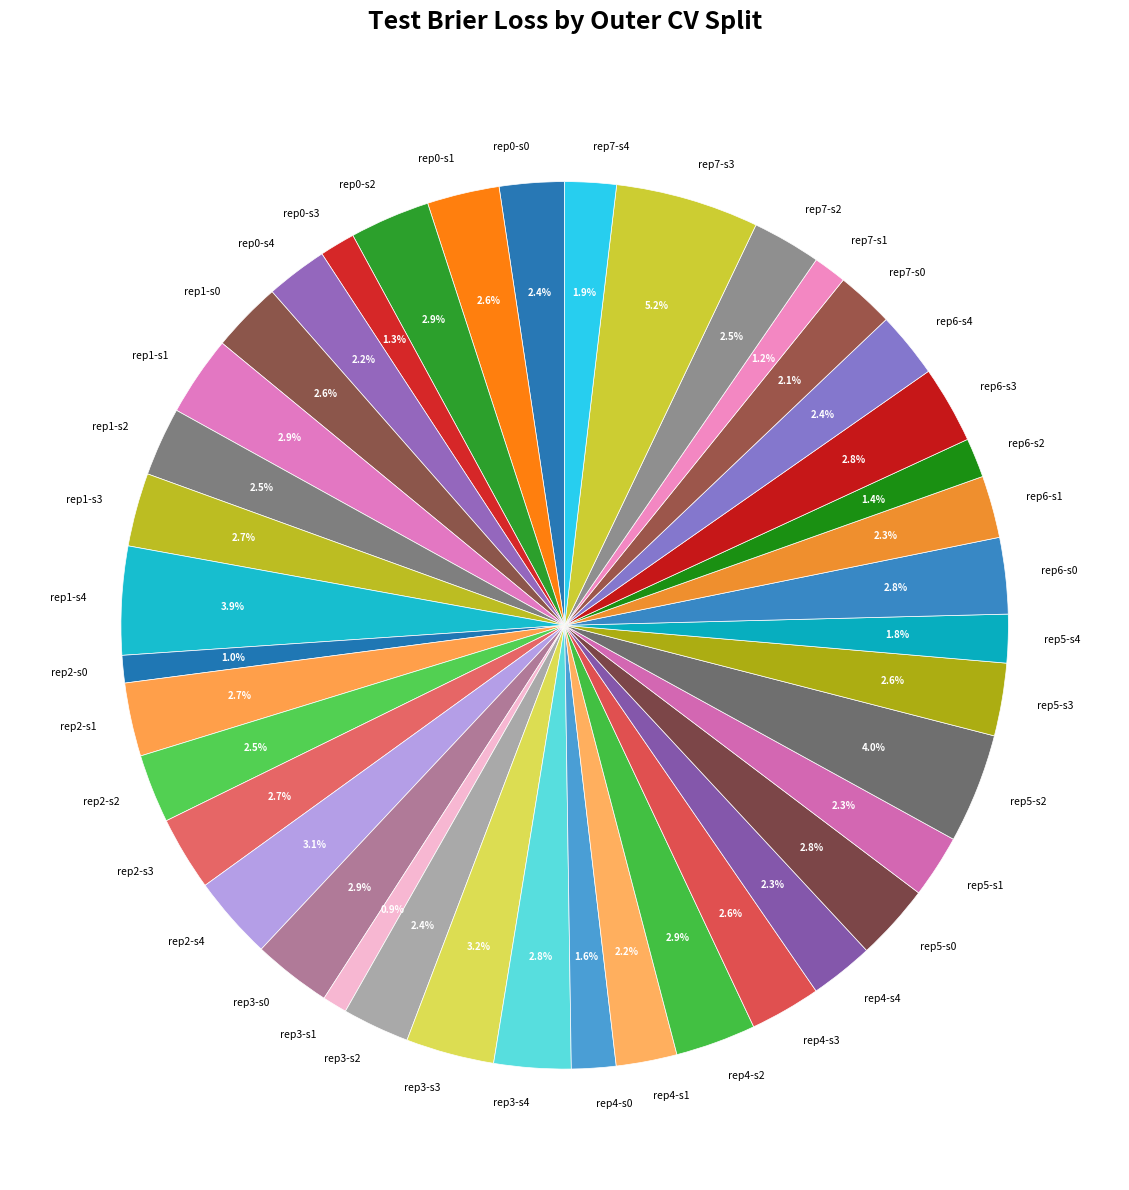

Count the number of slices in the pie.

40